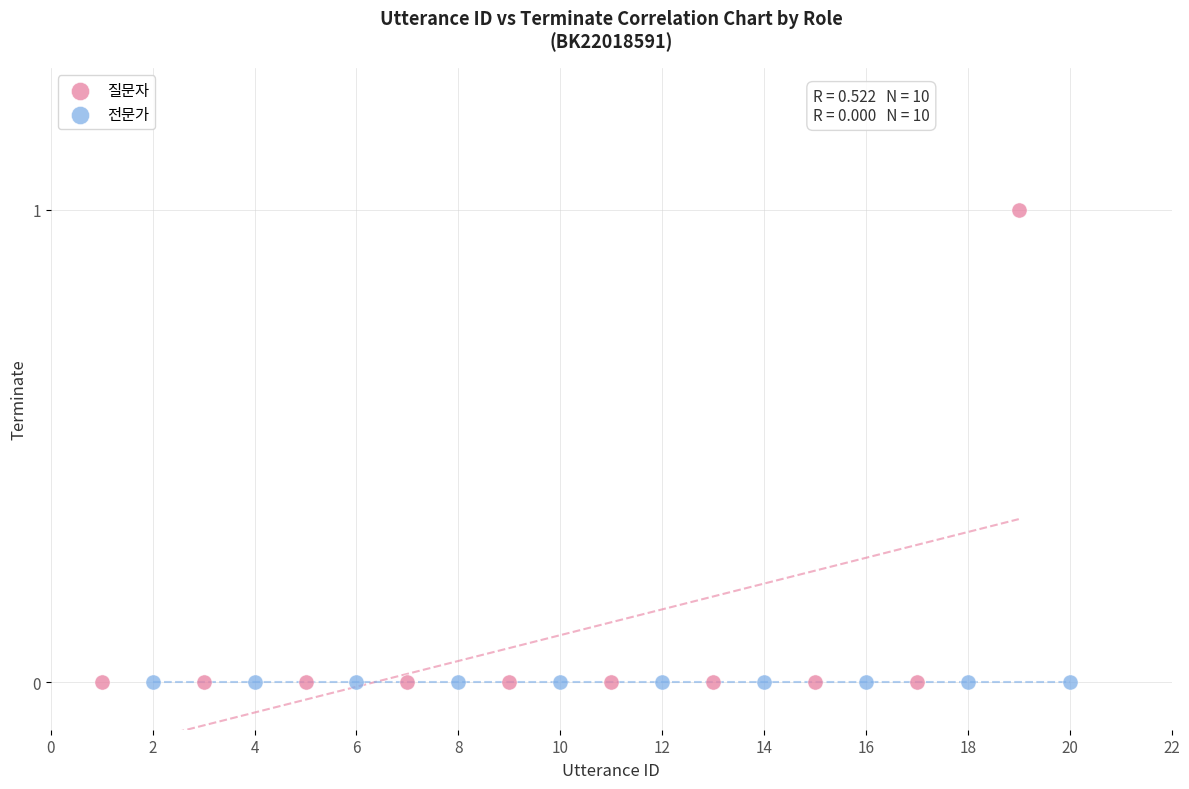

Which series reaches the maximum Y coordinate?

질문자